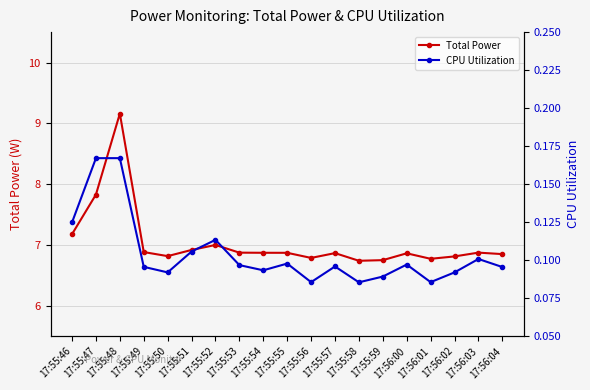

What is the label of the 4th point from the left?

17:55:49